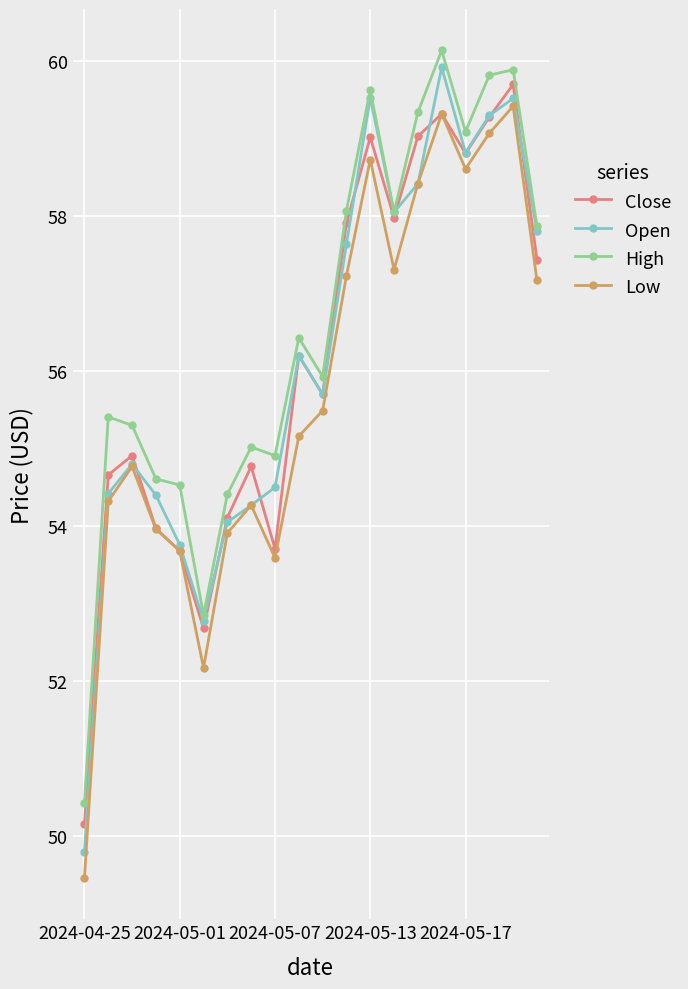

What is the greatest value displayed?

60.1